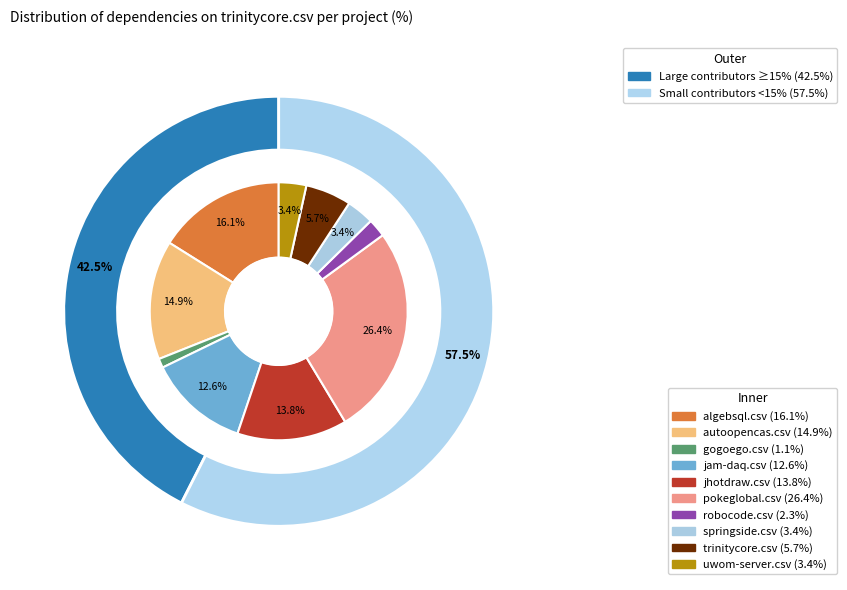

Rank the categories by value from highest to lowest.

pokeglobal.csv, algebsql.csv, autoopencas.csv, jhotdraw.csv, jam-daq.csv, trinitycore.csv, springside.csv, uwom-server.csv, robocode.csv, gogoego.csv